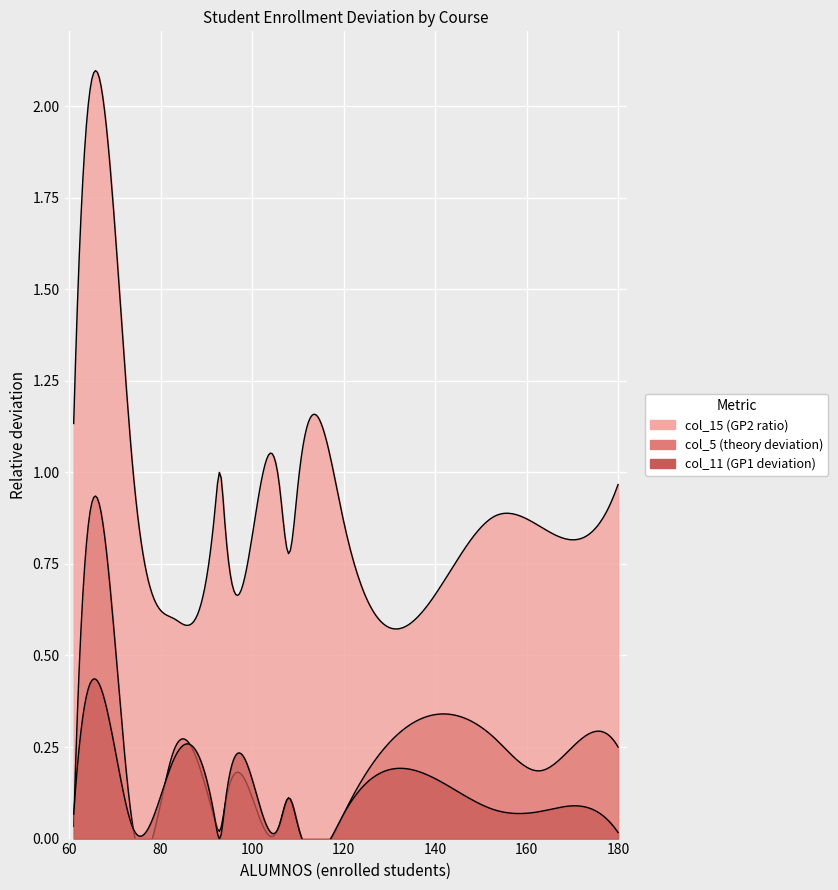

What are all the series names shown in the legend?

col_5, col_11, col_15